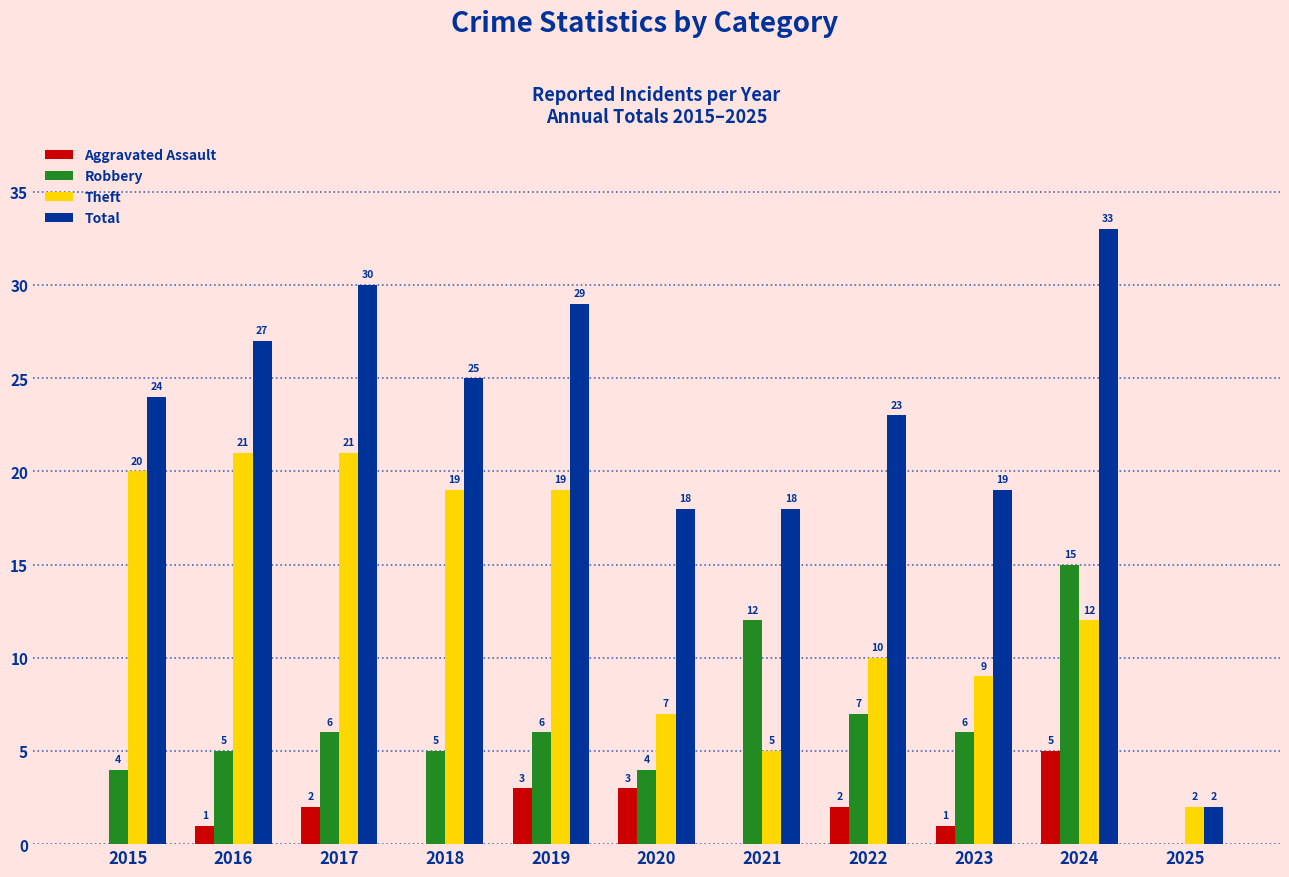

Which series has the largest total across all categories?

Total